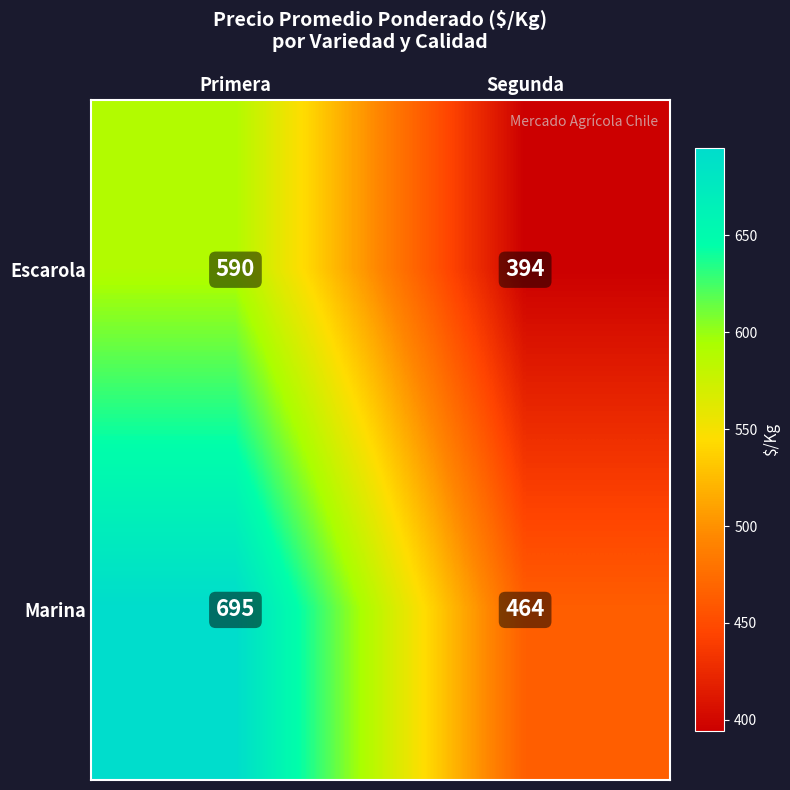

Reading left to right, what are all the values shown in this chart?

Escarola: 590	394
Marina: 695	464